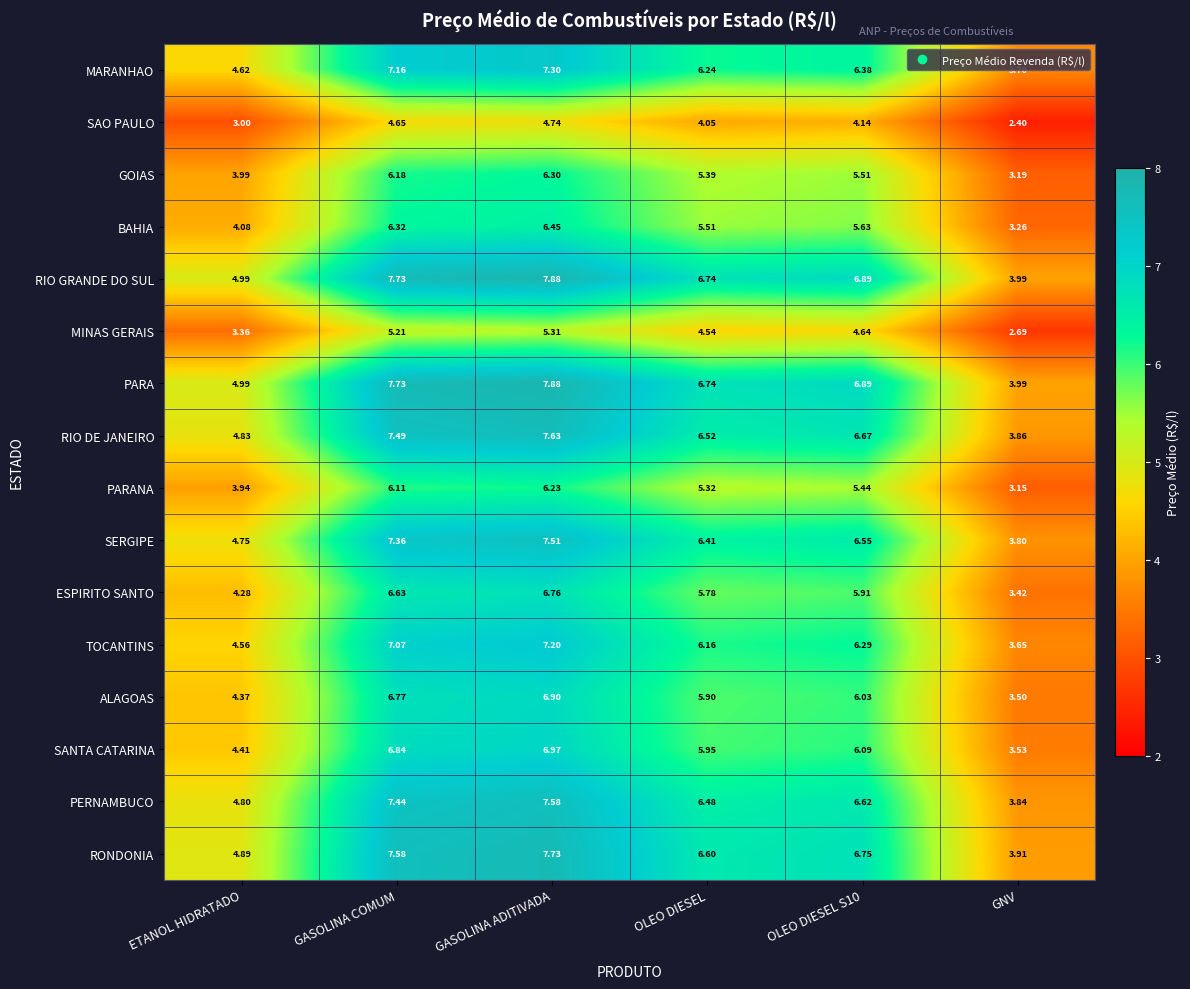

At which category does the chart reach its peak across all series?

GASOLINA ADITIVADA